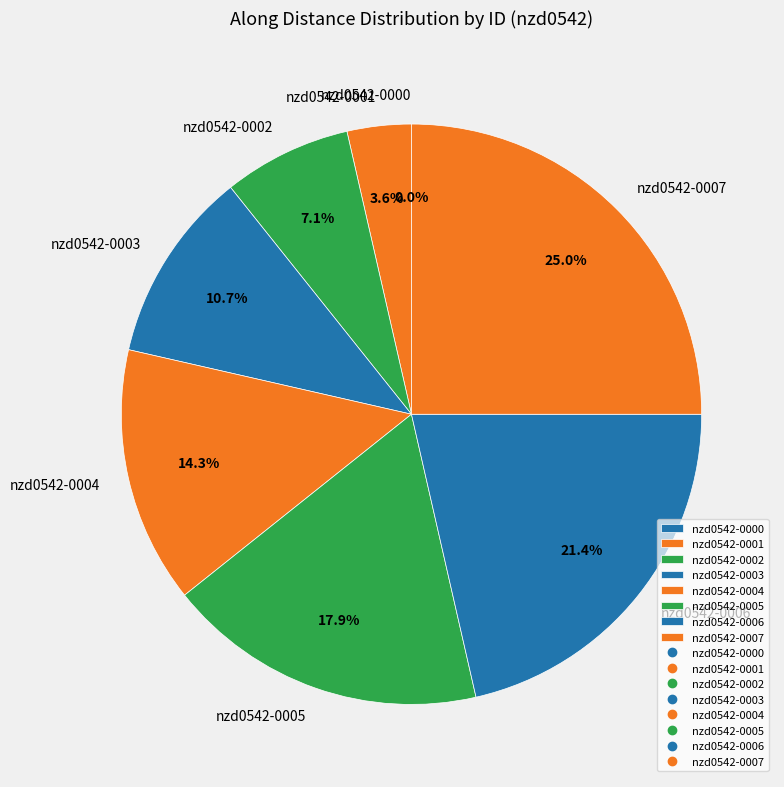

To the nearest percent, what is the average slice percentage?

12%